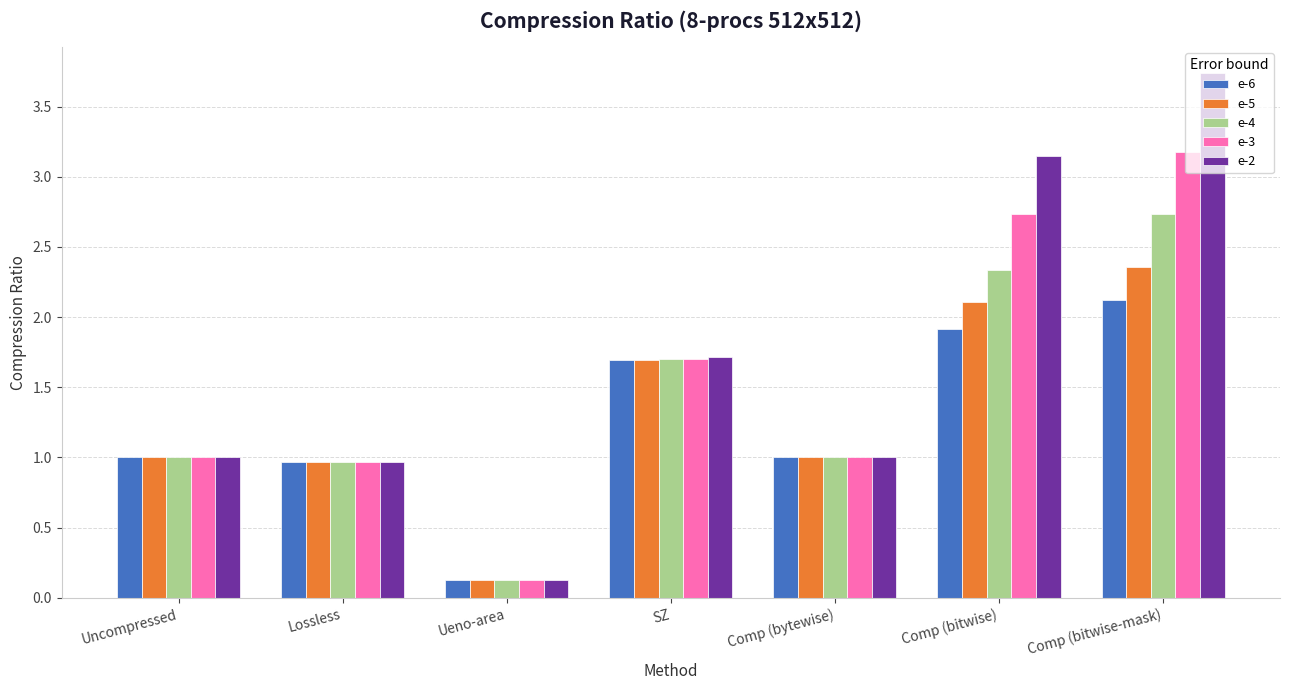

List the series in order of their peak value, lowest first.

e-6, e-5, e-4, e-3, e-2